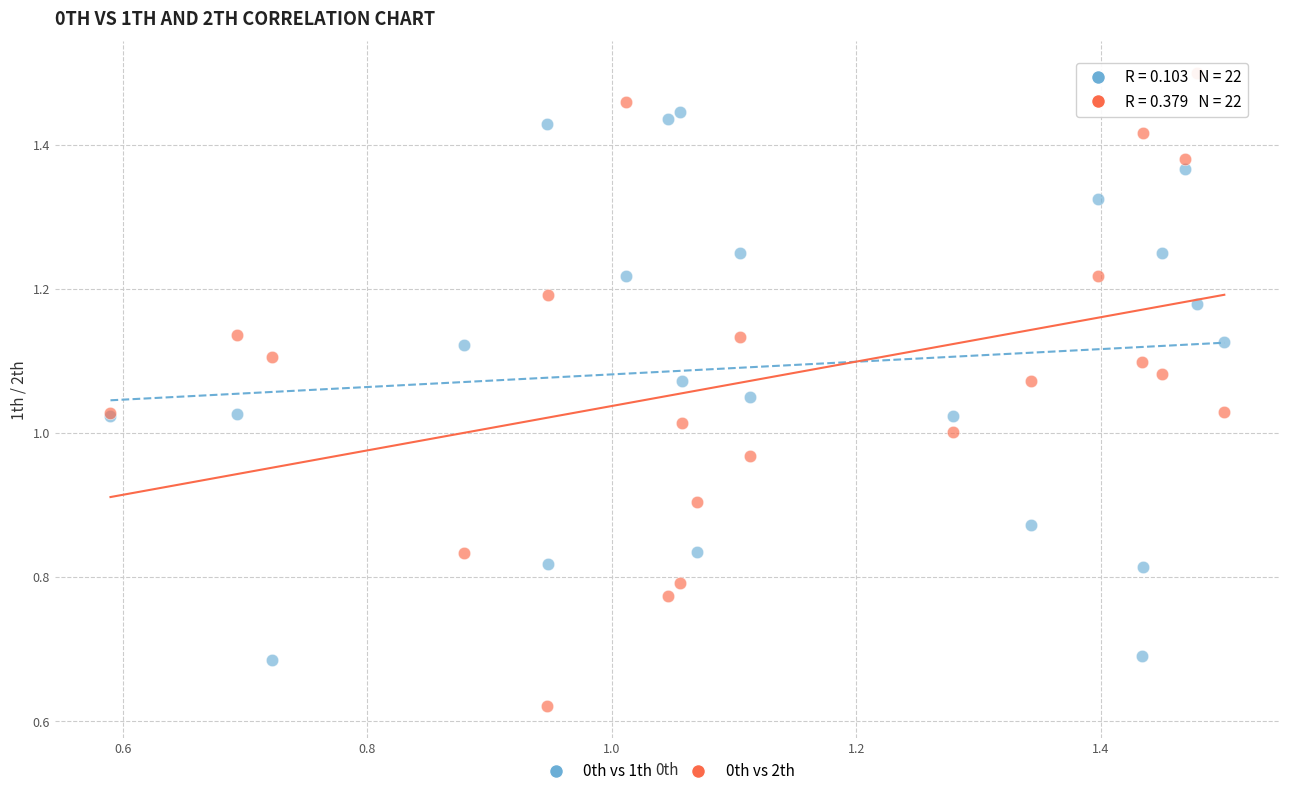

Which series contains the highest Y value?

0th vs 2th